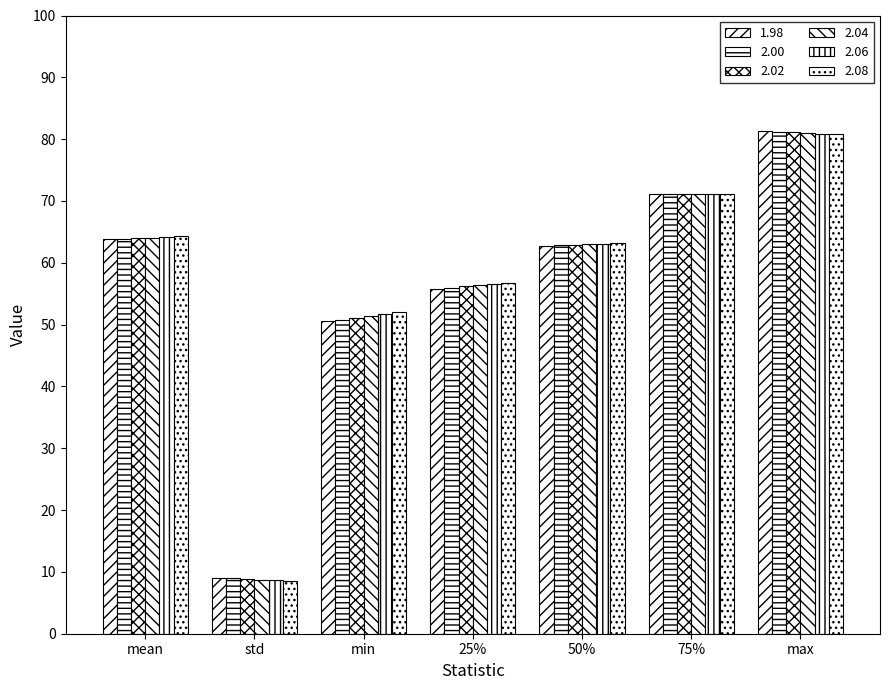

True or false: 2.04 has a value of 63.0 at 50%.

True